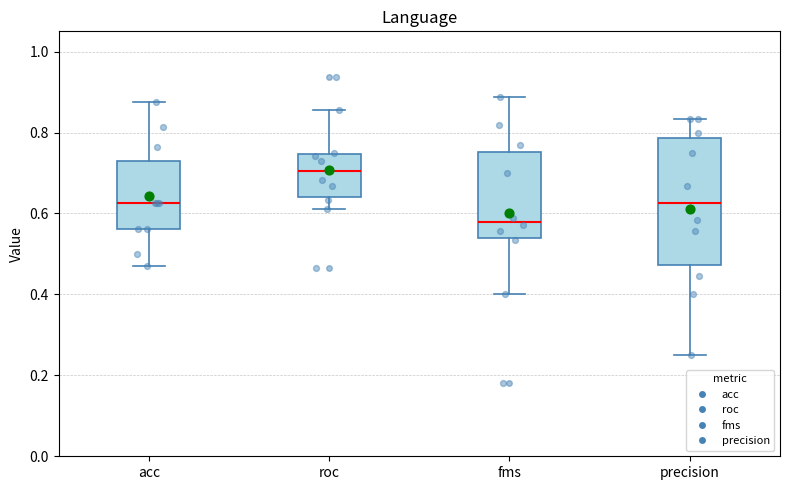

Which box has the lowest median line?

fms